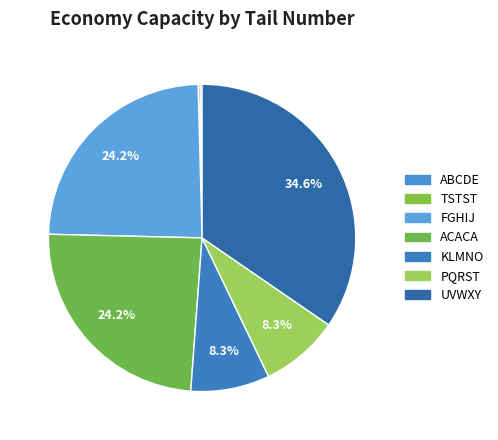

To the nearest percent, what percentage of the pie is KLMNO?

8%